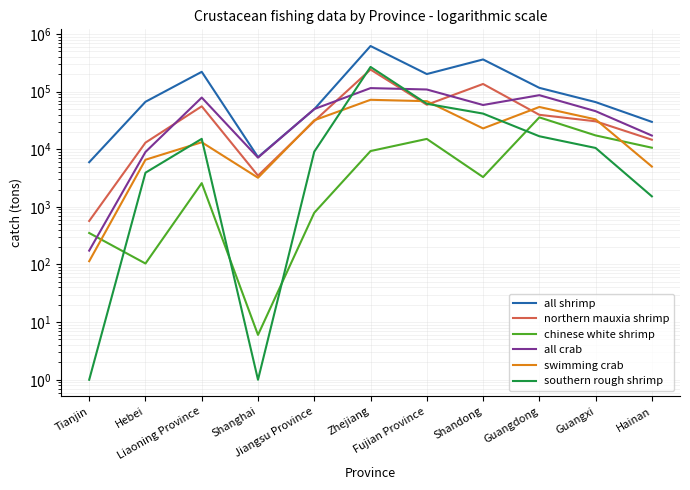

What is the total value across all series at Hainan?

78855